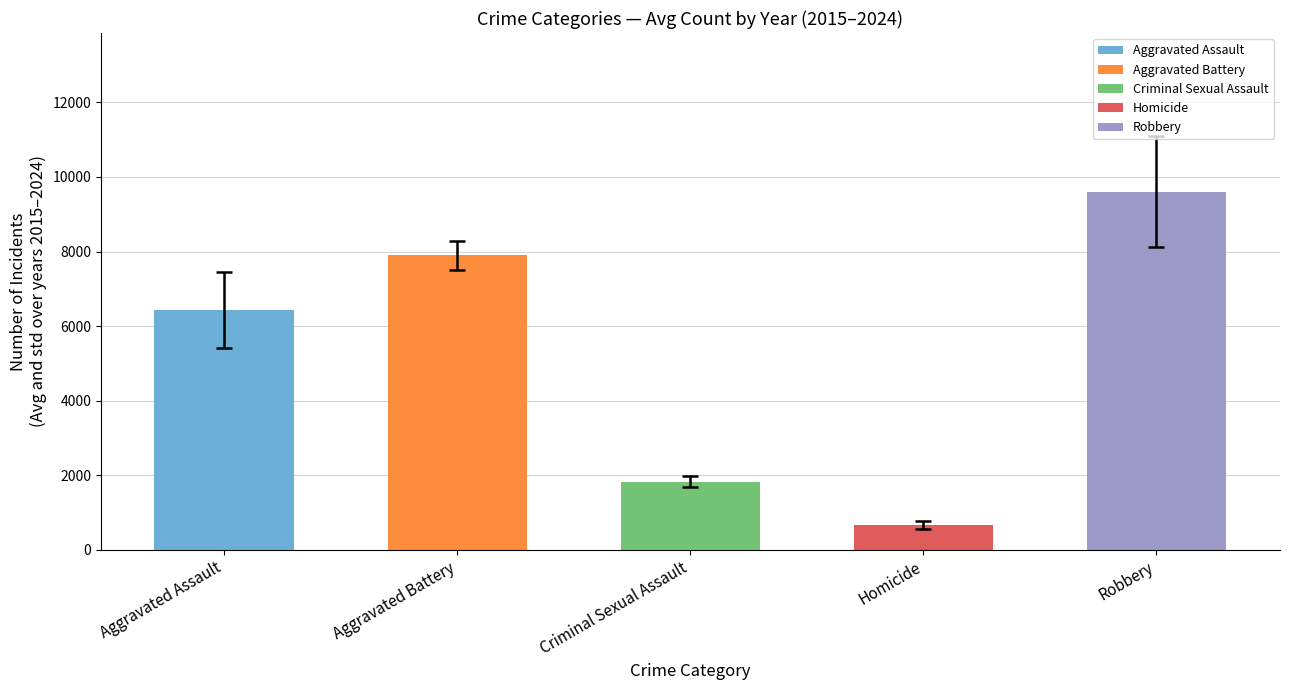

Does the chart contain any negative values?

No